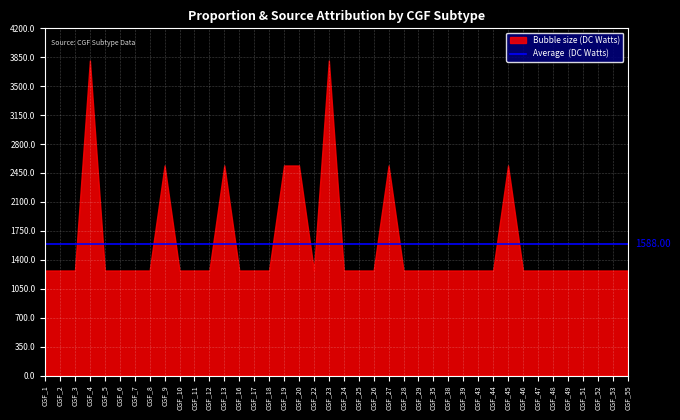

True or false: Bubble size has a value of 1.5 at CGF_46.

False